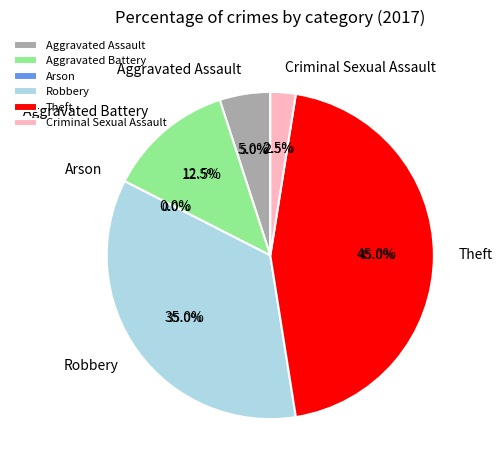

Which slice is the largest?

Theft